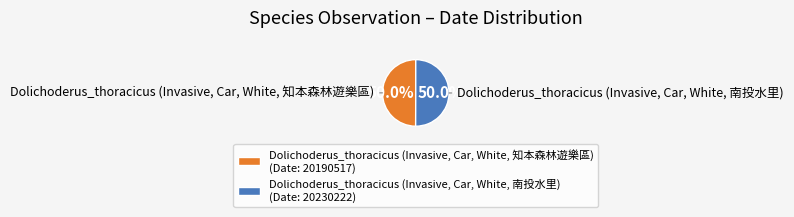

Approximately how many times larger is the value at Dolichoderus_thoracicus (Invasive, Car, White, 知本森林遊樂區) compared to Dolichoderus_thoracicus (Invasive, Car, White, 南投水里)?

1.0